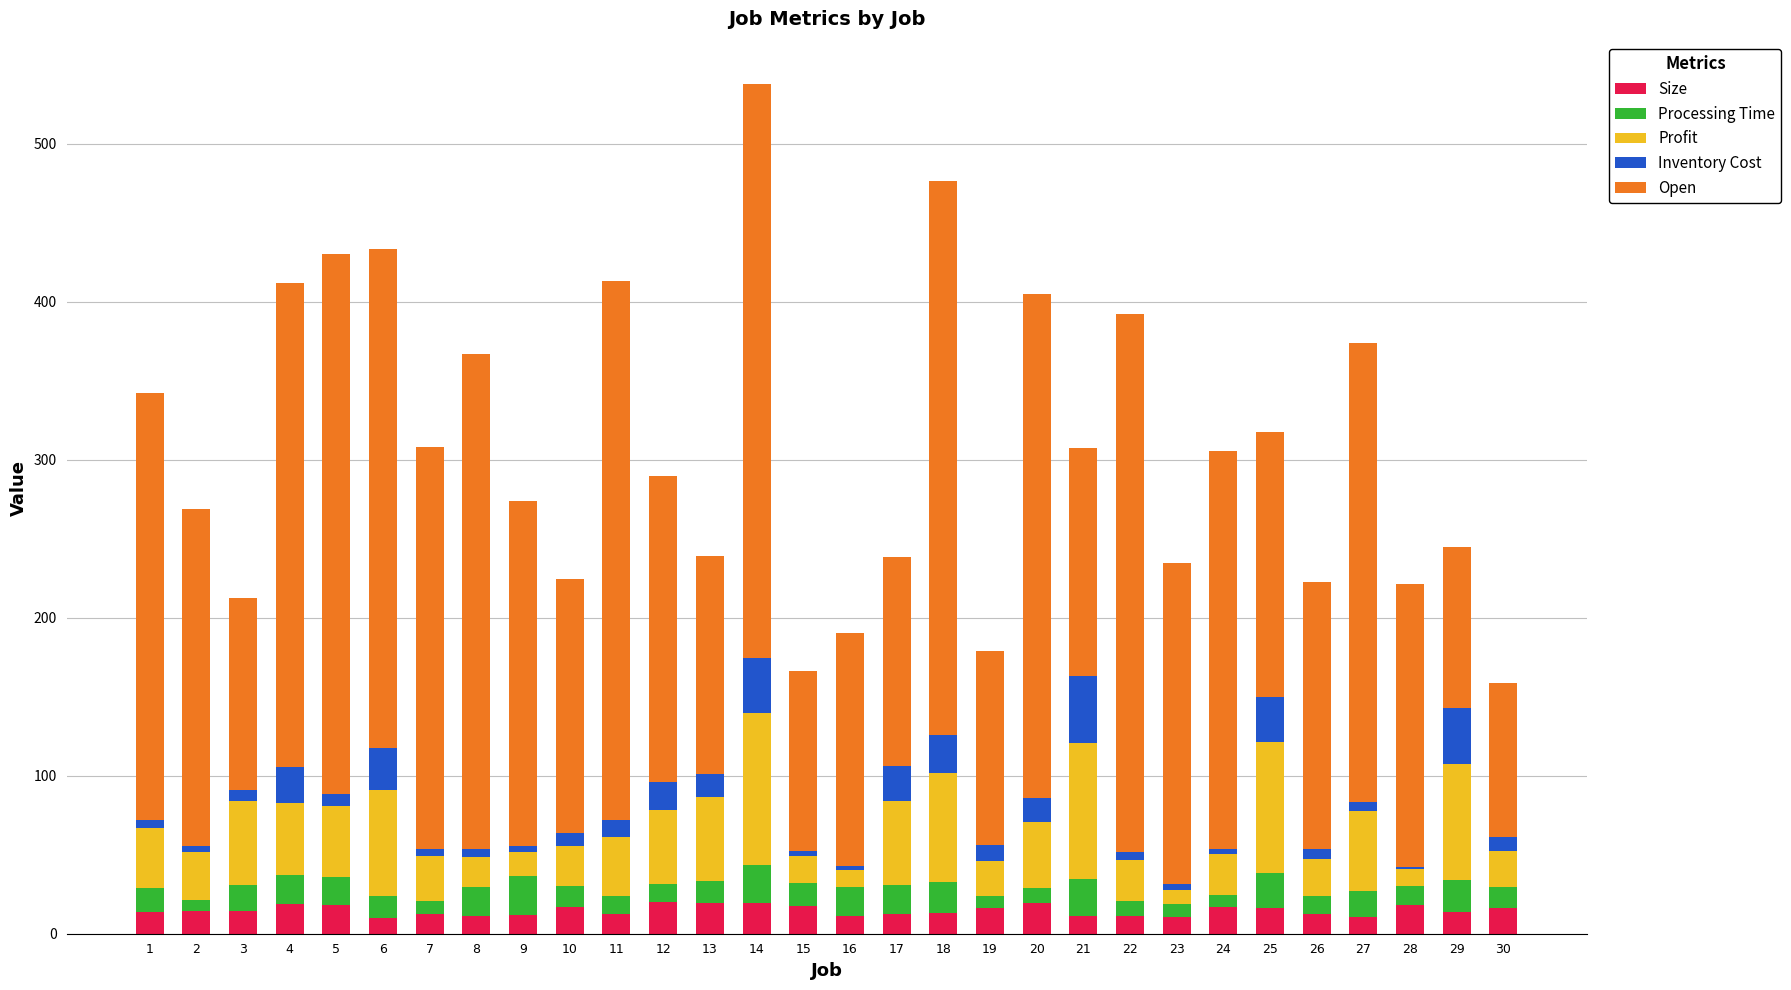

What is the sum of all Size values?

440.4